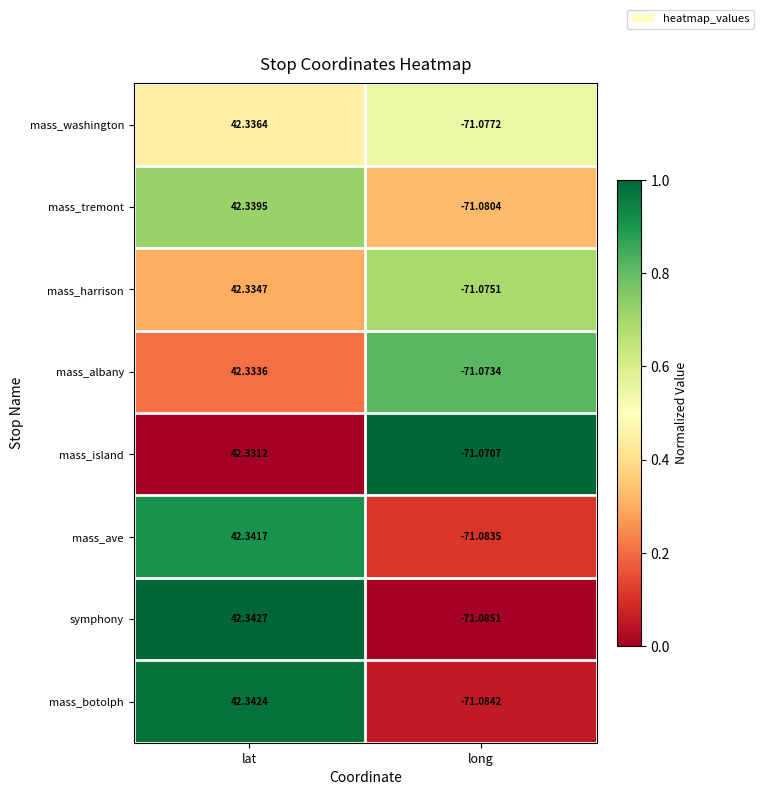

Which series has the largest total across all categories?

mass_island